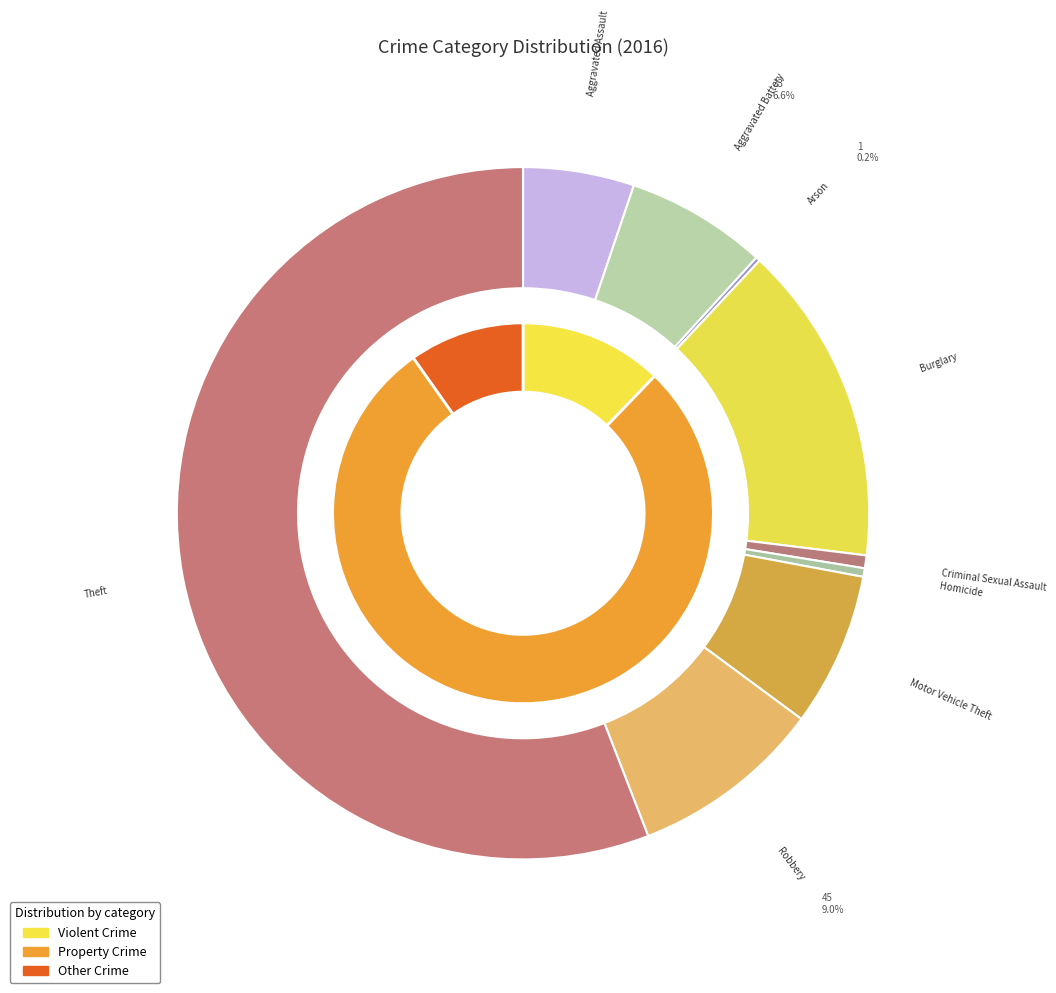

To the nearest percent, what is the combined percentage of Robbery and Motor Vehicle Theft?

16%